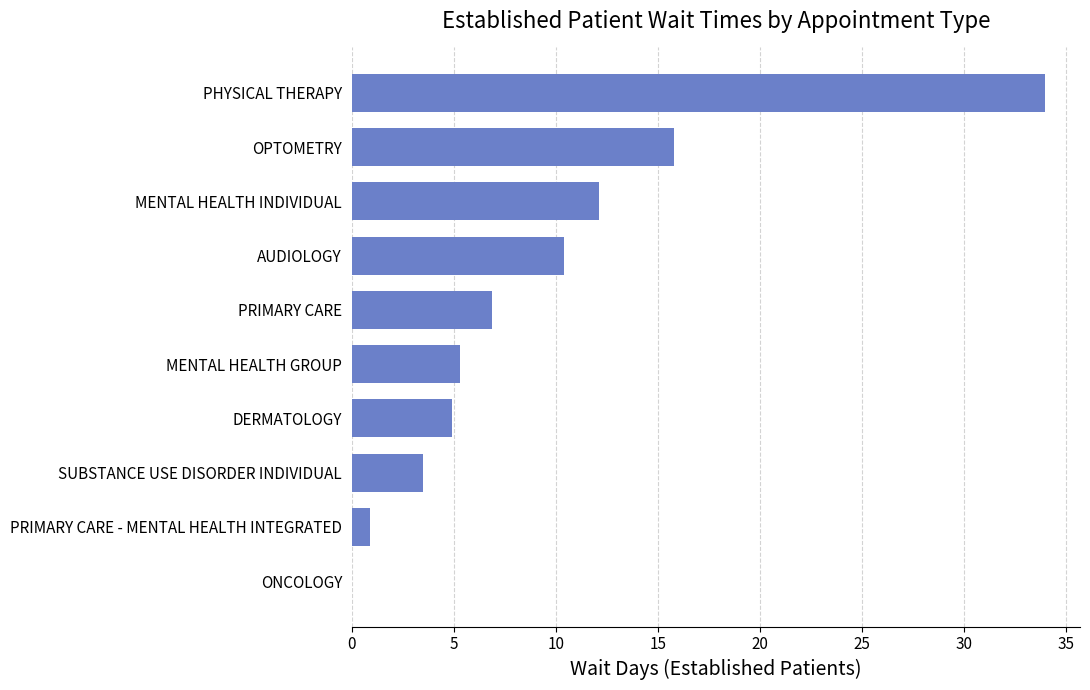

At which category does the chart reach its peak across all series?

PHYSICAL THERAPY